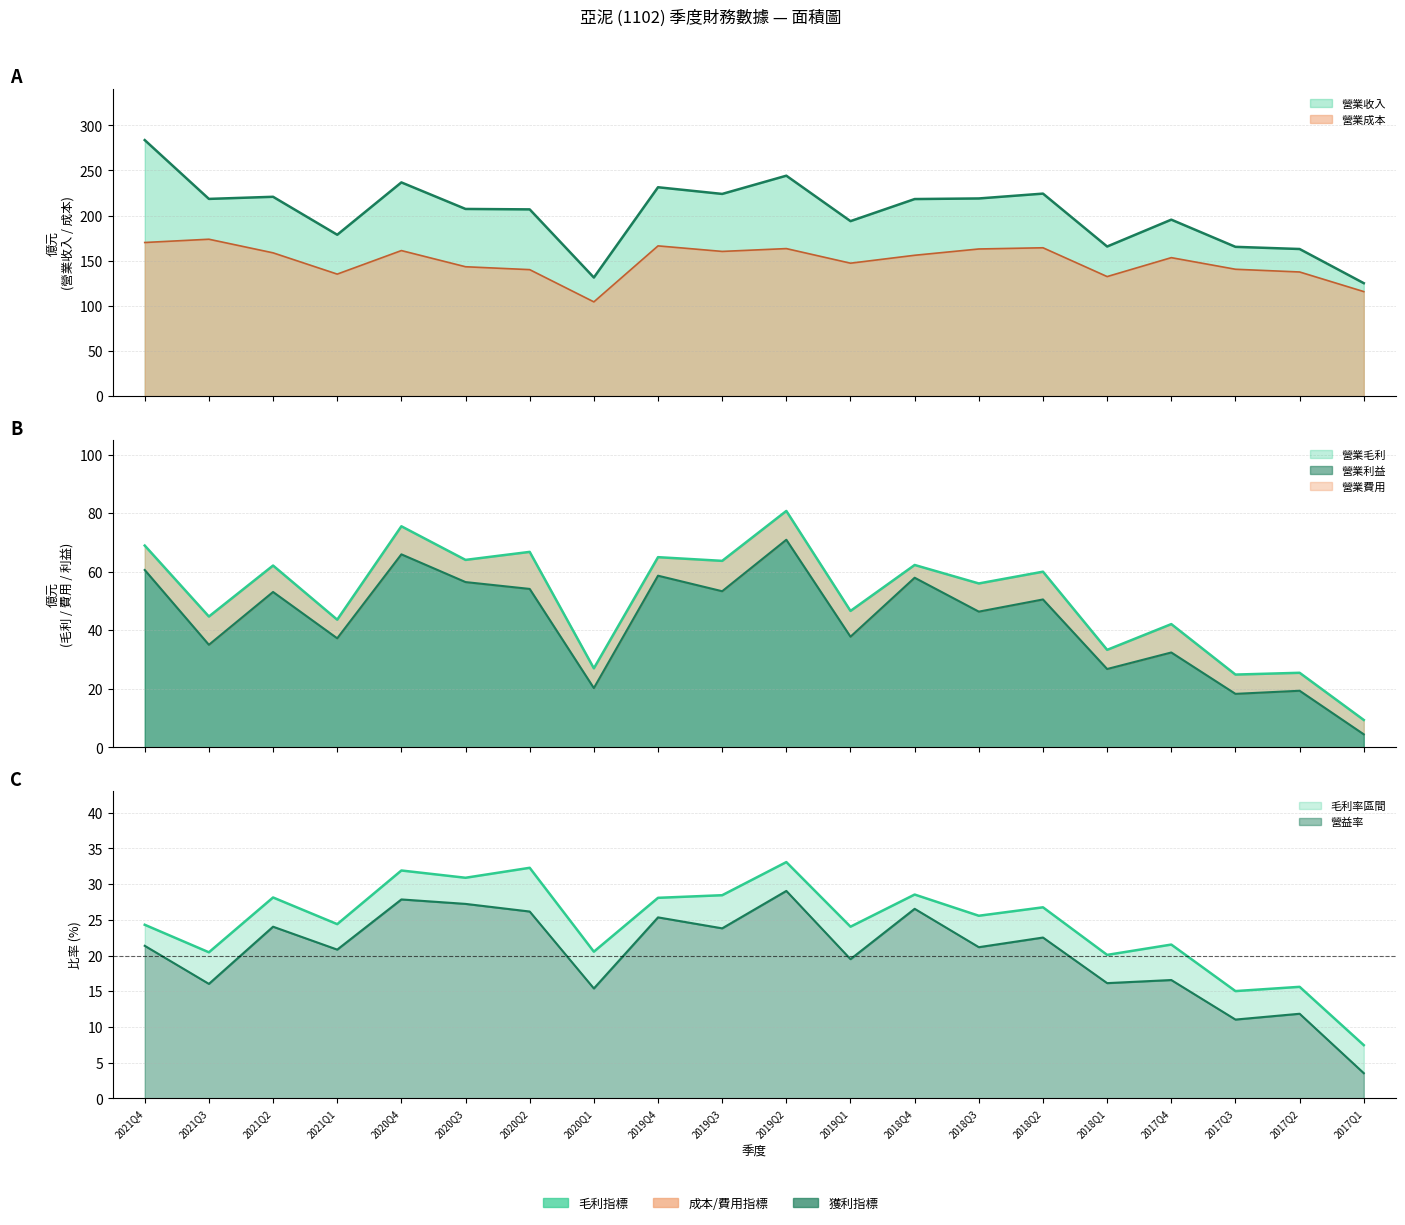

How many data points in 營業收入 are above 218?

10